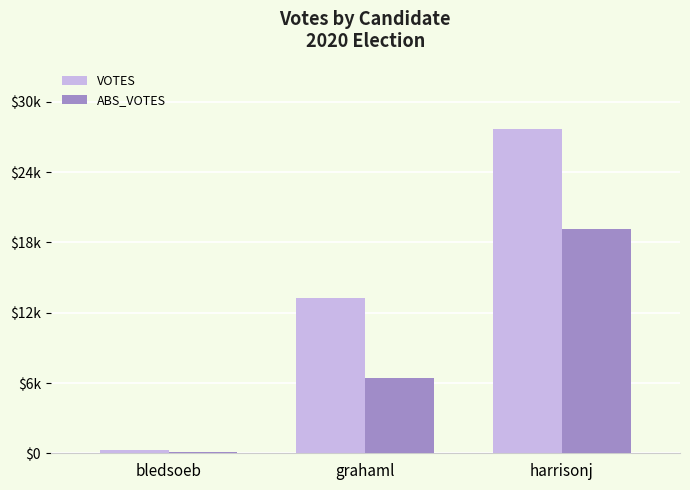

Are the bars horizontal?

No